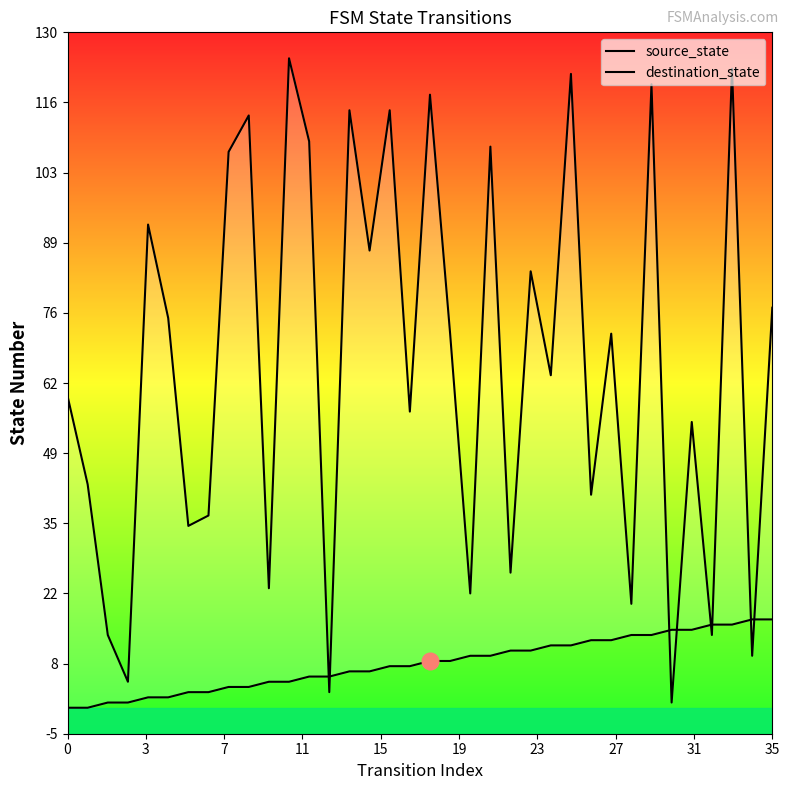

Is it true that destination_state equals 47 at 18?

False